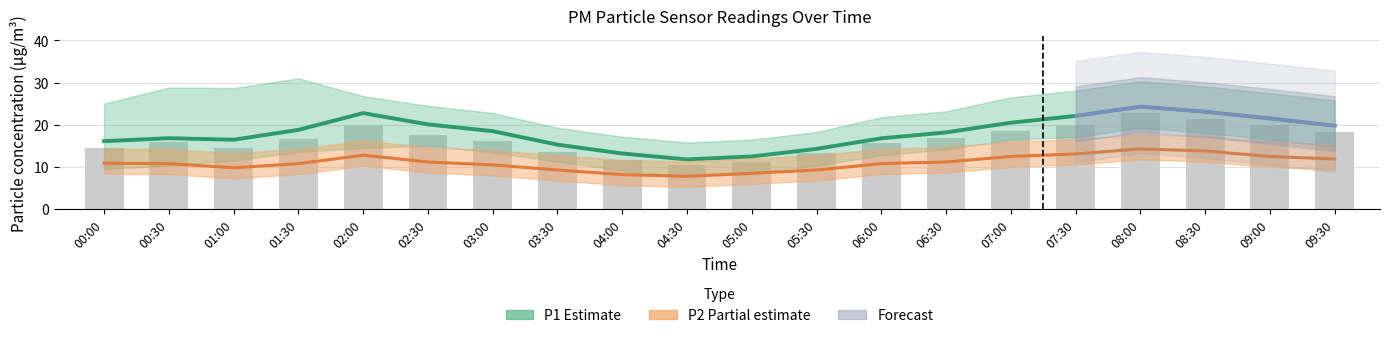

At which category does the chart reach its minimum across all series?

04:30